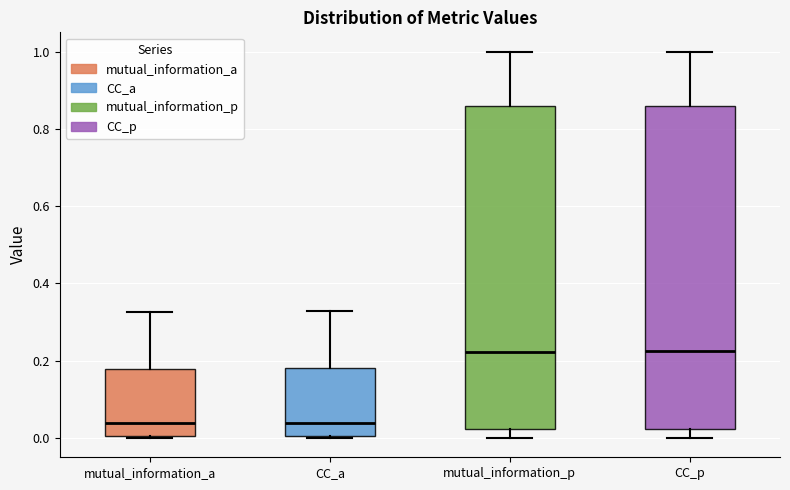

Where does the lower whisker of the box for CC_p end on the y-axis? The values are not printed on the chart, so give them approximately, as read against the axis.

0.00